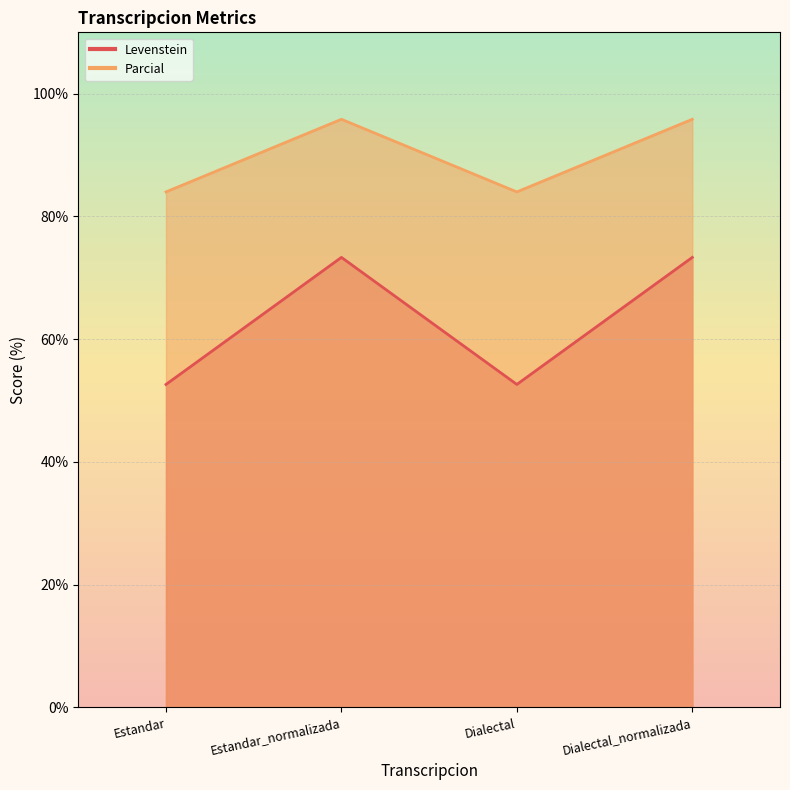

At Dialectal, list the series in order from smallest to largest.

Levenstein, Parcial